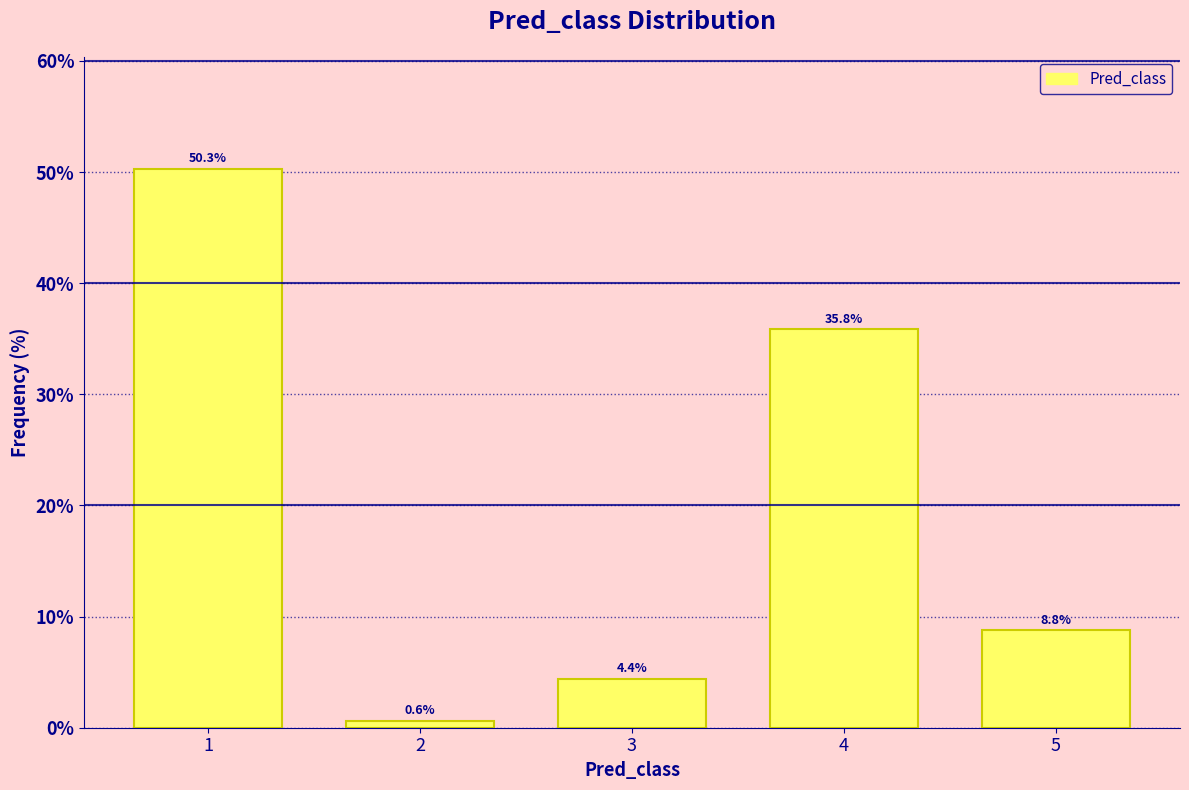

Reading left to right, transcribe all the data shown in this chart.

1=50.3	2=0.6	3=4.4	4=35.8	5=8.8